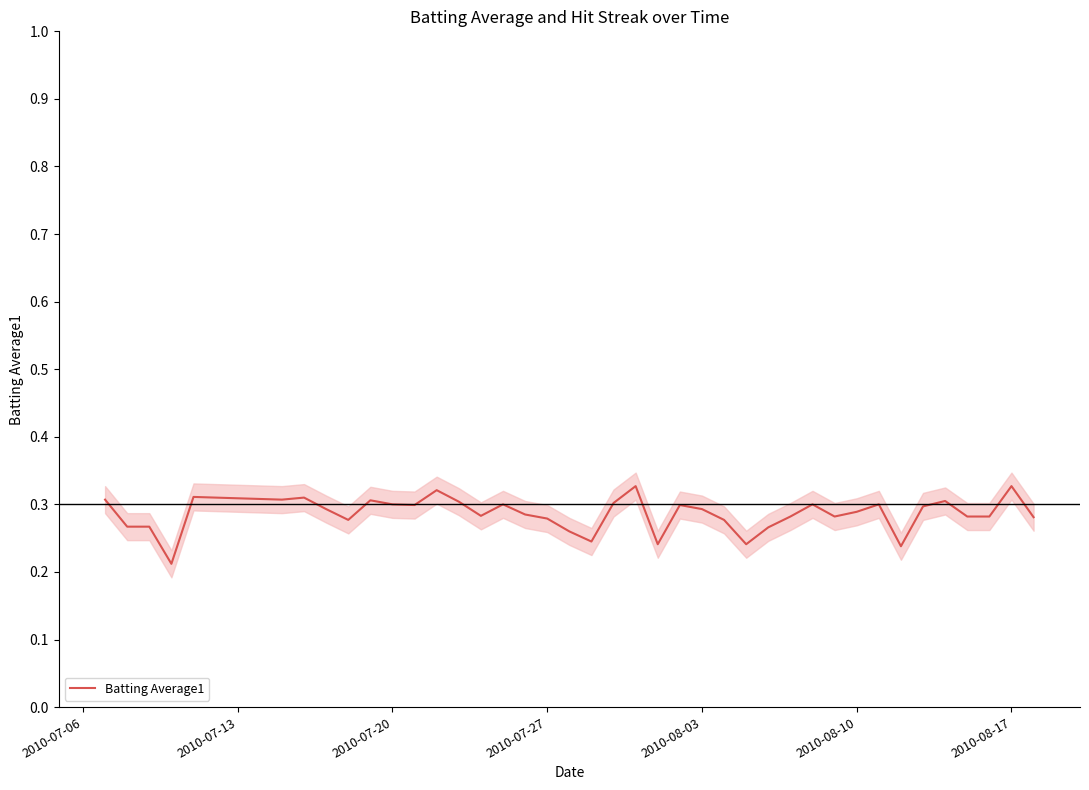

The value of Batting Average1 at 2010-08-03 is 0.1. True or false?

False